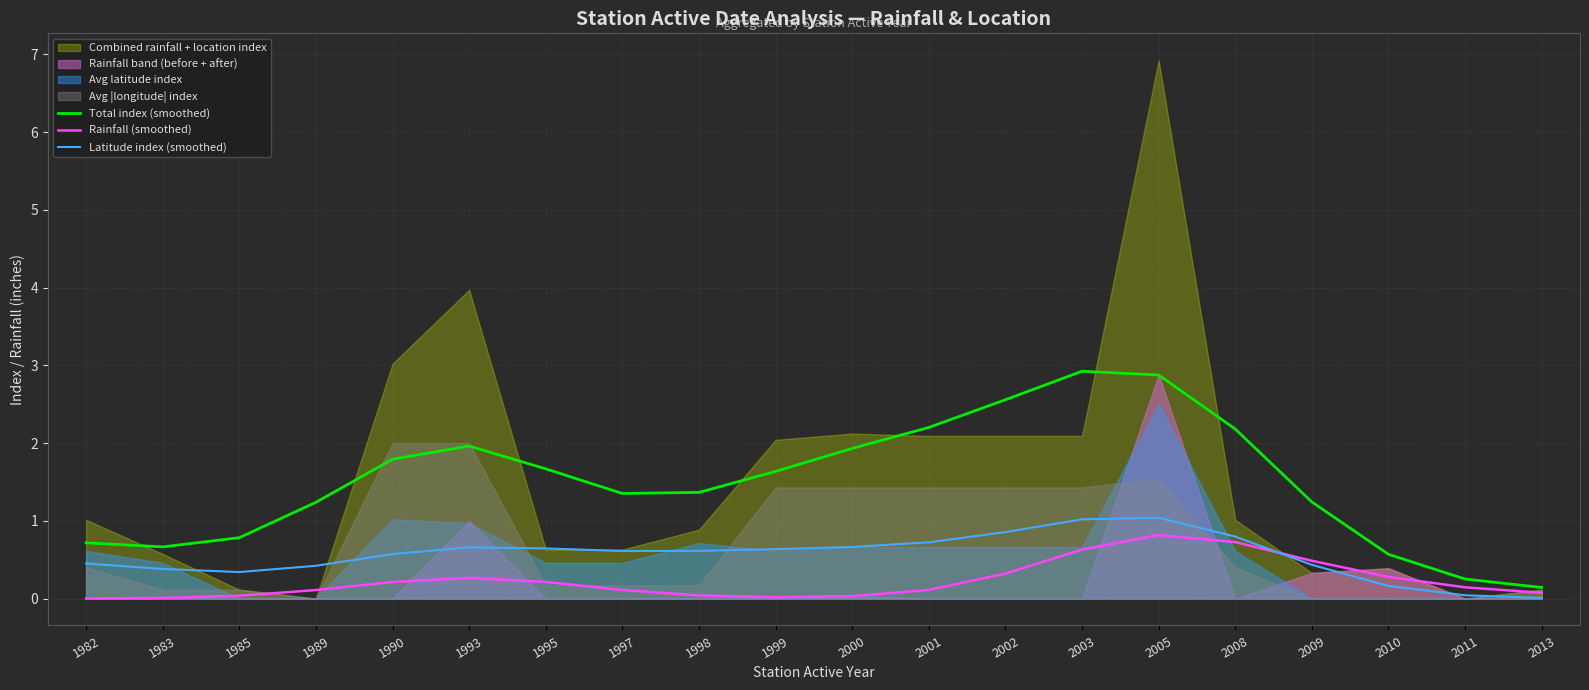

At which category does Rainfall (smoothed) reach its first local valley?

1999